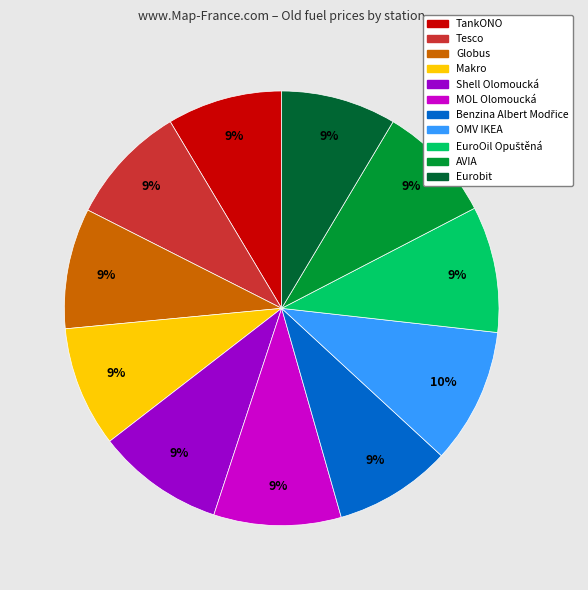

Is the sum of Eurobit and OMV IKEA greater than half?

No